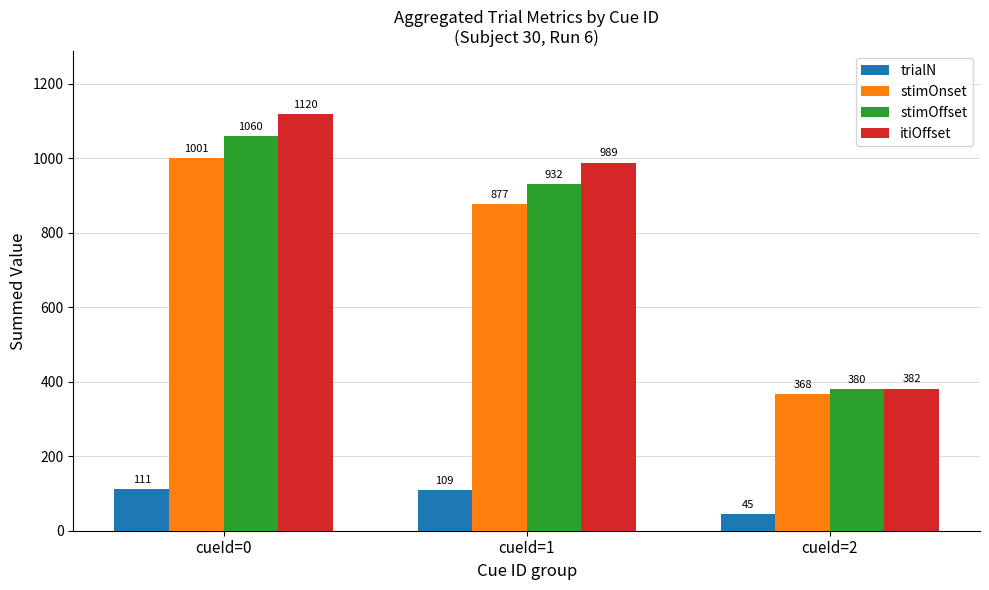

Reading left to right, list all the values displayed in this chart.

trialN: 111	109	45
stimOnset: 1001	877	368
stimOffset: 1060	932	380
itiOffset: 1120	989	382